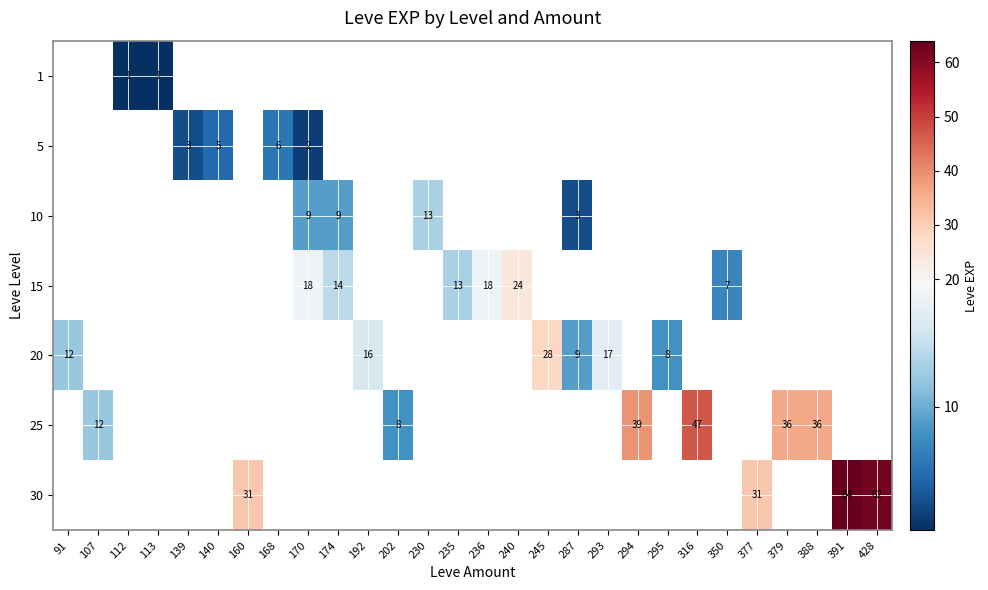

The 15 series shows 21 at 235. True or false?

False